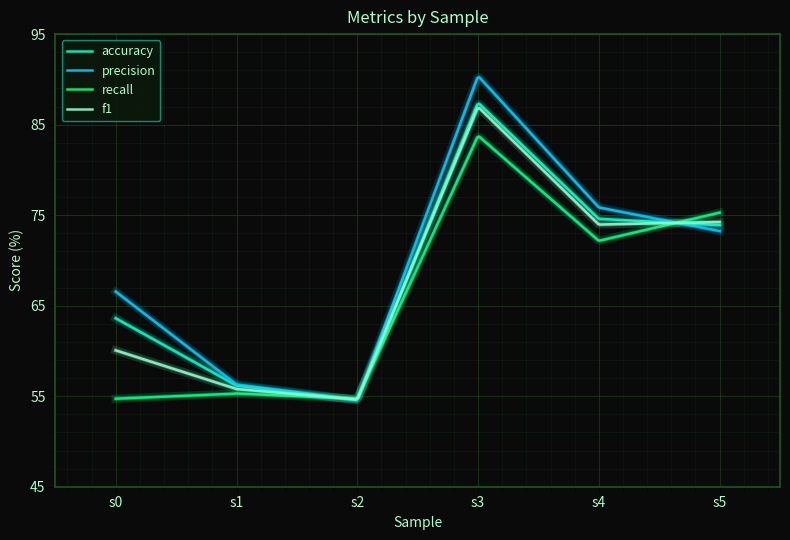

What is the minimum value for f1?

54.7